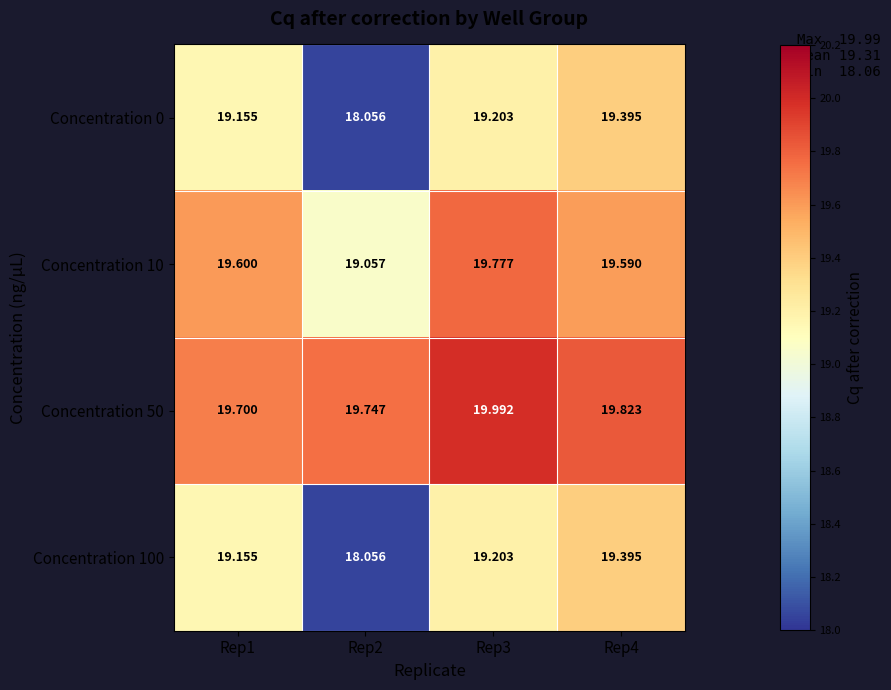

Count the number of data series in this chart.

4